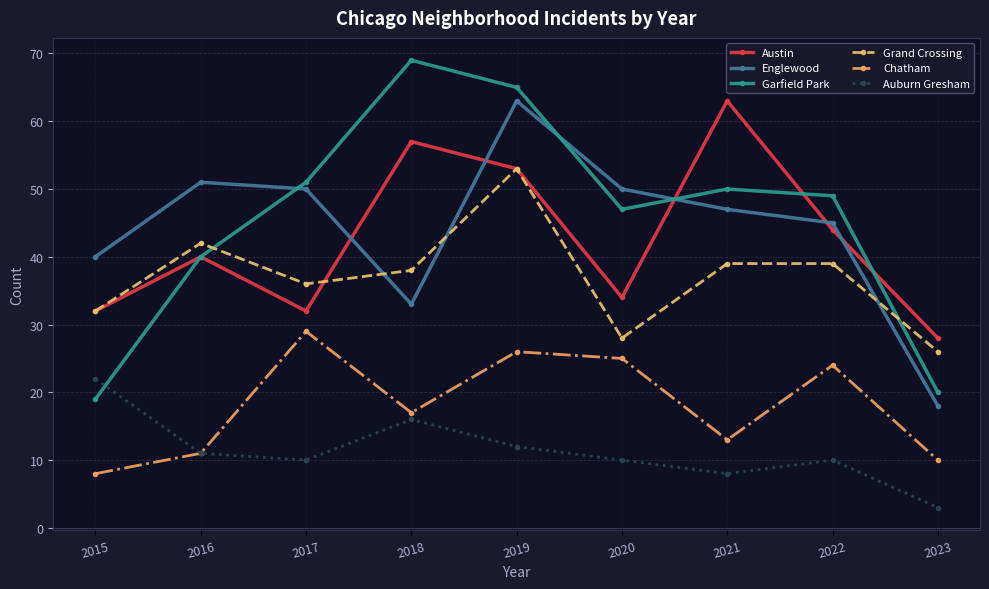

Between which two adjacent categories do Austin and Englewood first intersect?

2017 and 2018